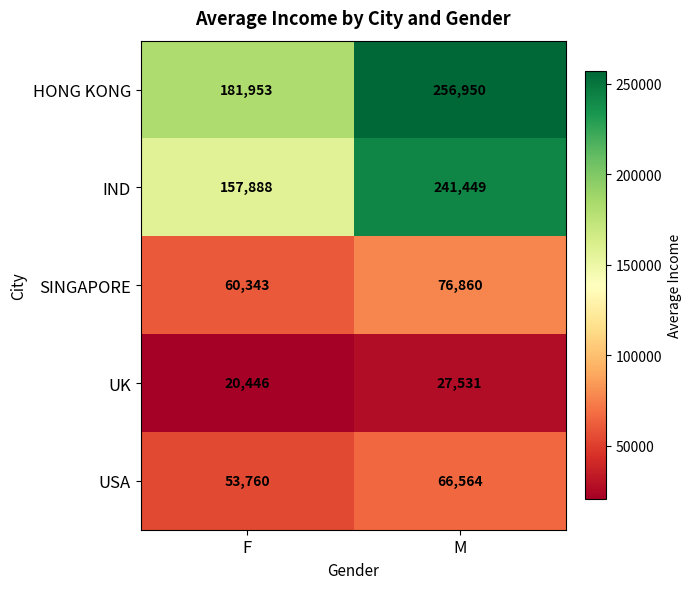

Count the number of data series in this chart.

5